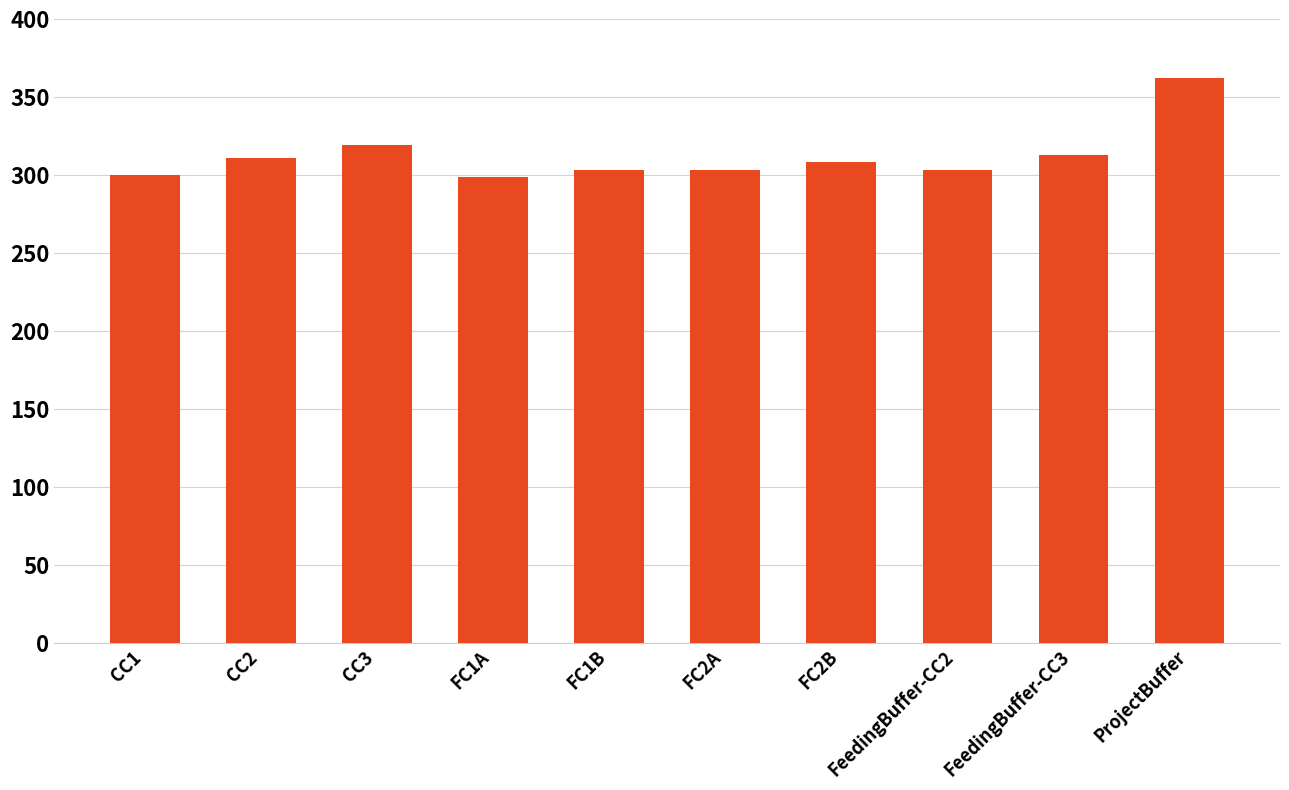

Approximately how many times larger is the value at CC2 compared to FeedingBuffer-CC2?

1.0